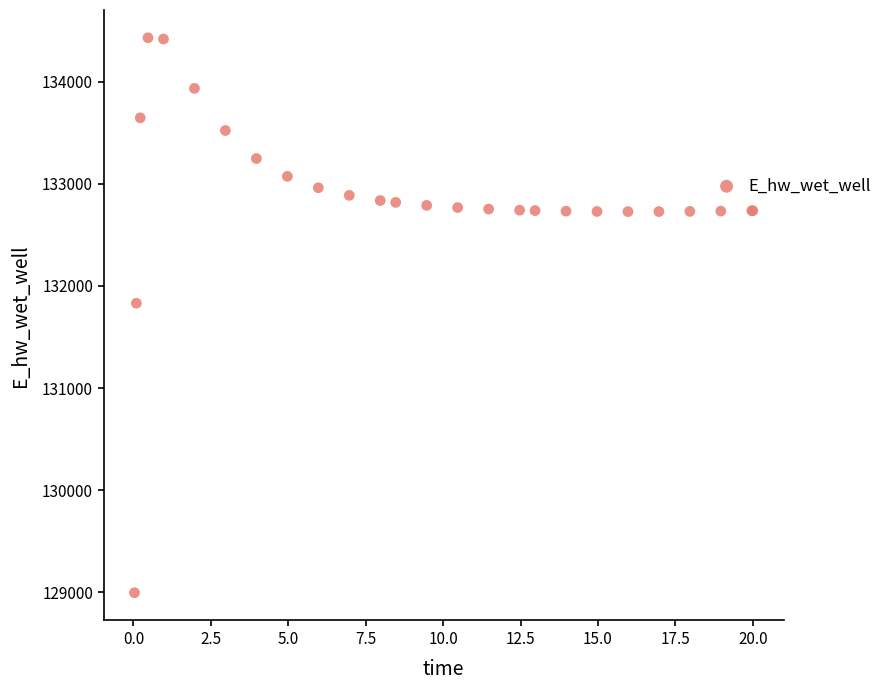

What Y value in the scatter plot is closest to 131712?

131830.1